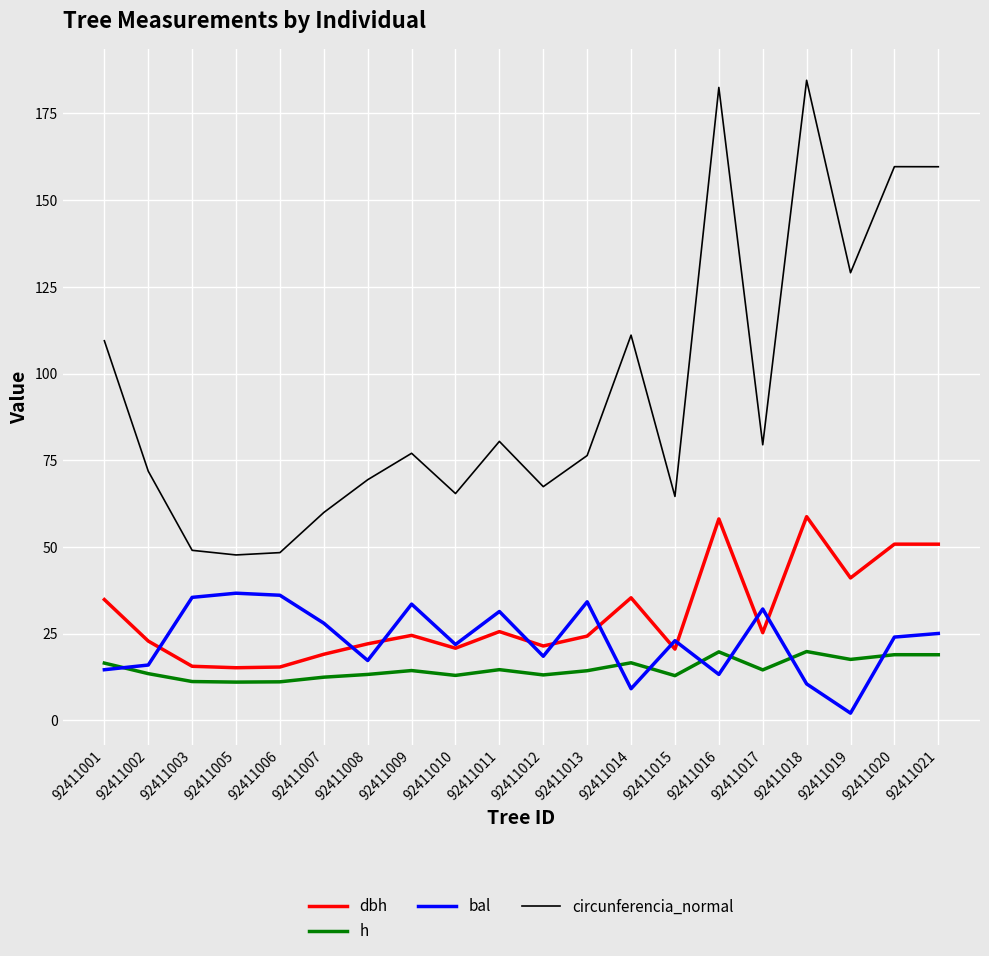

Which series has the widest spread of values?

circunferencia_normal